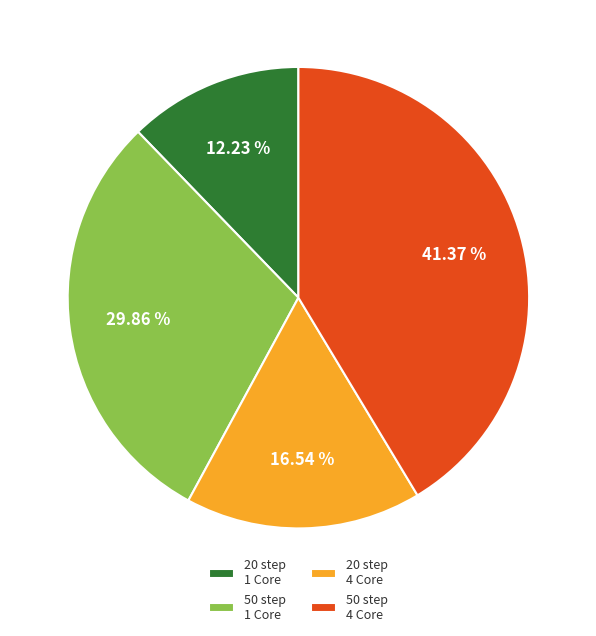

How many slices are in this pie chart?

4